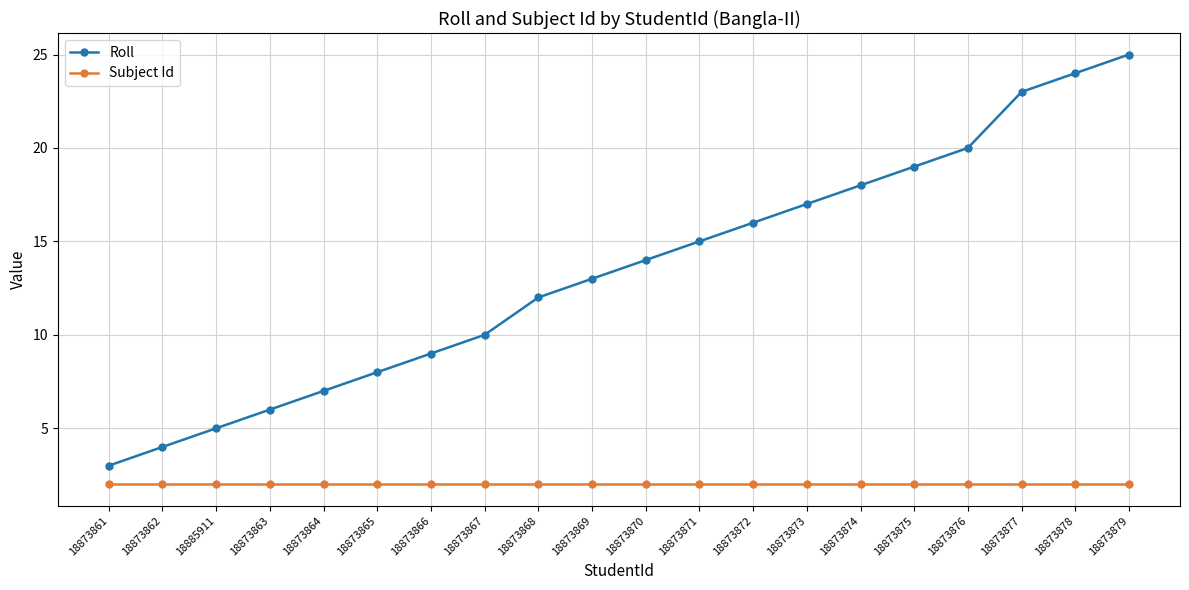

Where is Roll nearest to the value 14?

18873870